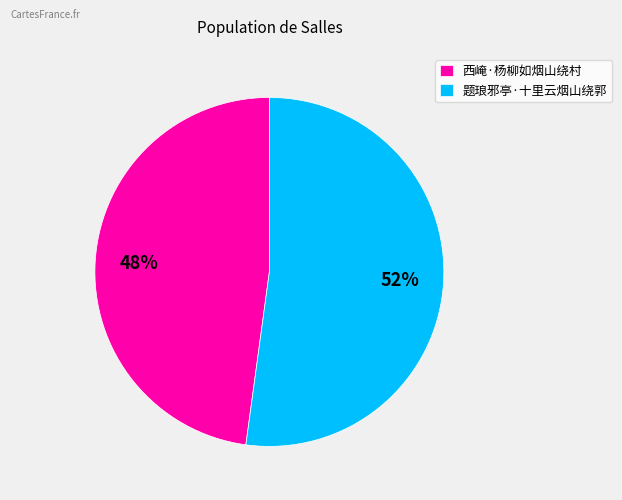

Which has a higher value, 题琅邪亭·十里云烟山绕郭 or 西崦·杨柳如烟山绕村?

题琅邪亭·十里云烟山绕郭